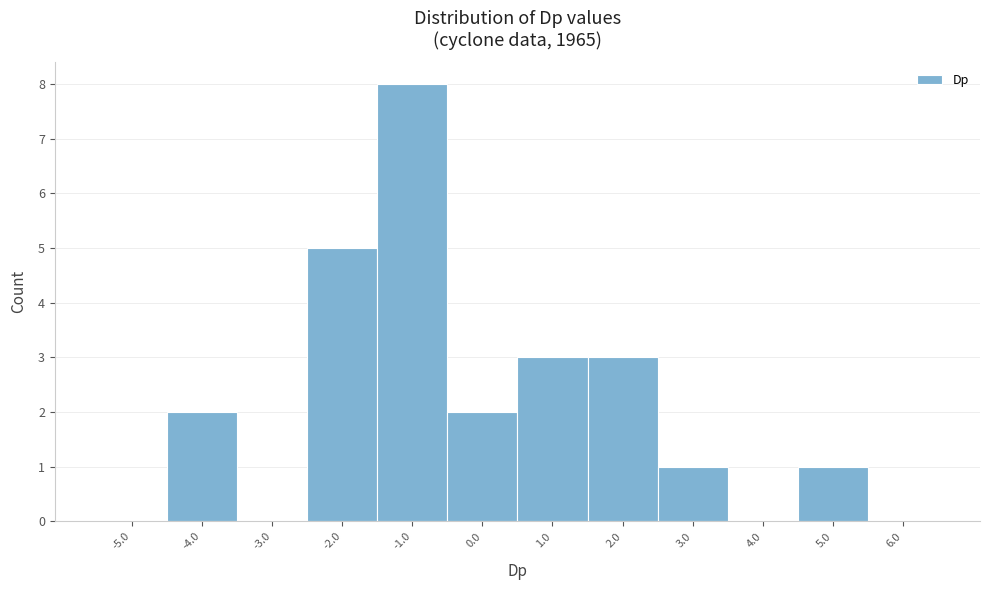

Reading left to right, transcribe this chart: for each bar, give the range it covers on the x-axis and its height. The values are not printed on the chart, so give them approximately, as read against the axis.

-5.5 to -4.5: 0
-4.5 to -3.5: 2
-3.5 to -2.5: 0
-2.5 to -1.5: 5
-1.5 to -0.5: 8
-0.5 to 0.5: 2
0.5 to 1.5: 3
1.5 to 2.5: 3
2.5 to 3.5: 1
3.5 to 4.5: 0
4.5 to 5.5: 1
5.5 to 6.5: 0